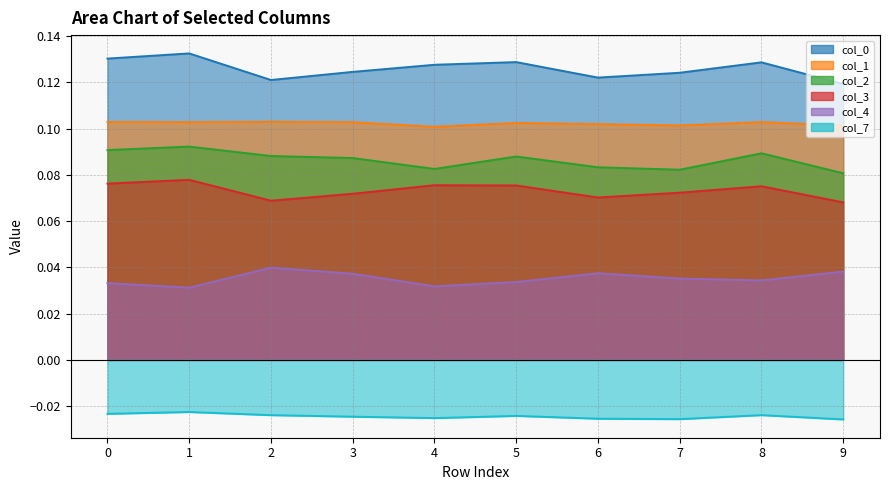

What is the total value across all series at 5?

0.4